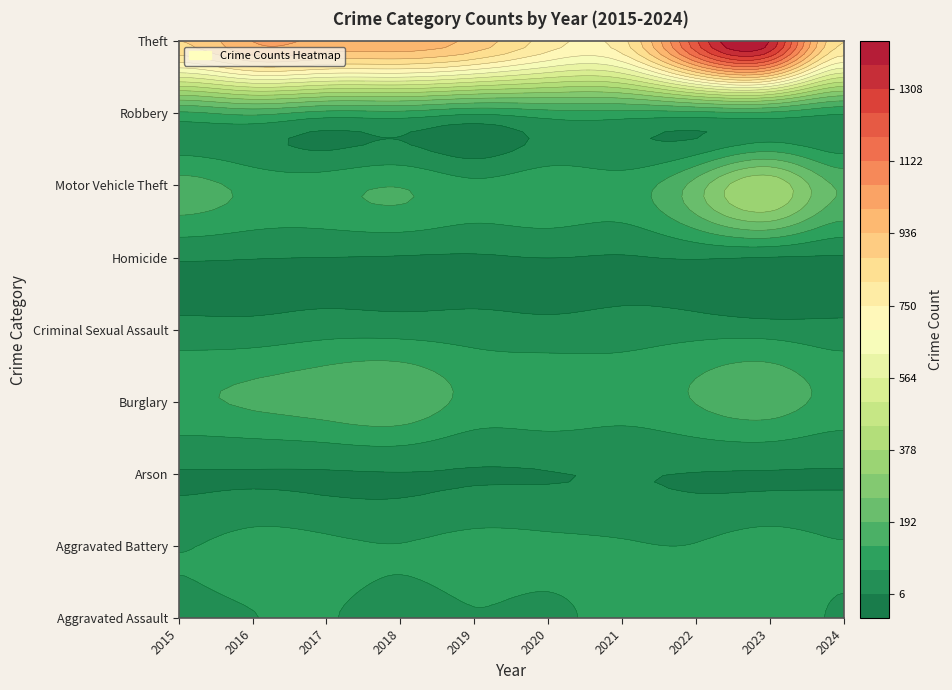

At which category is the sum across all series the highest?

2023